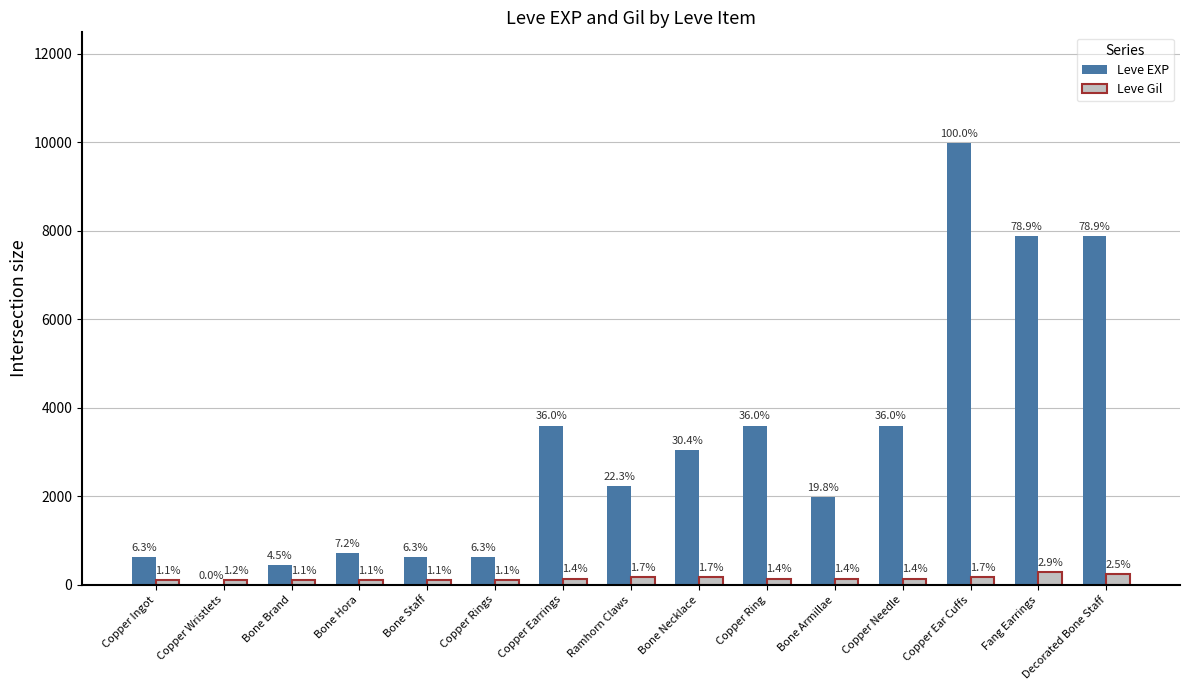

At which category is the sum across all series the highest?

Copper Ear Cuffs